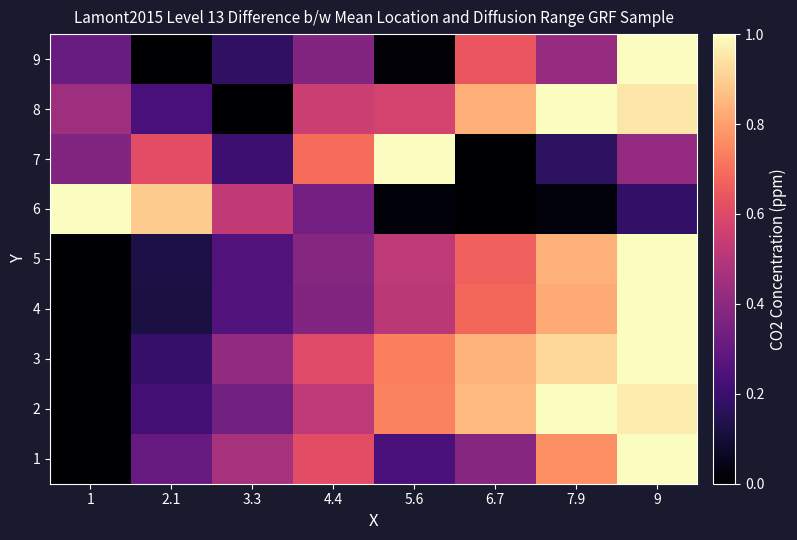

At how many categories does at least one series exceed 0?

8